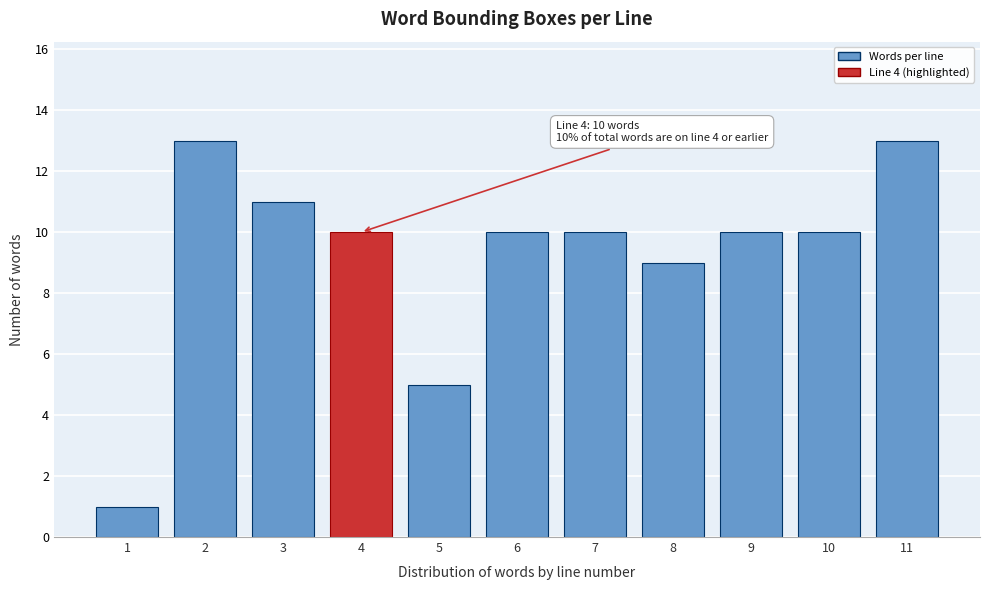

Reading right to left, what are all the values shown in this chart?

11=13	10=10	9=10	8=9	7=10	6=10	5=5	4=10	3=11	2=13	1=1